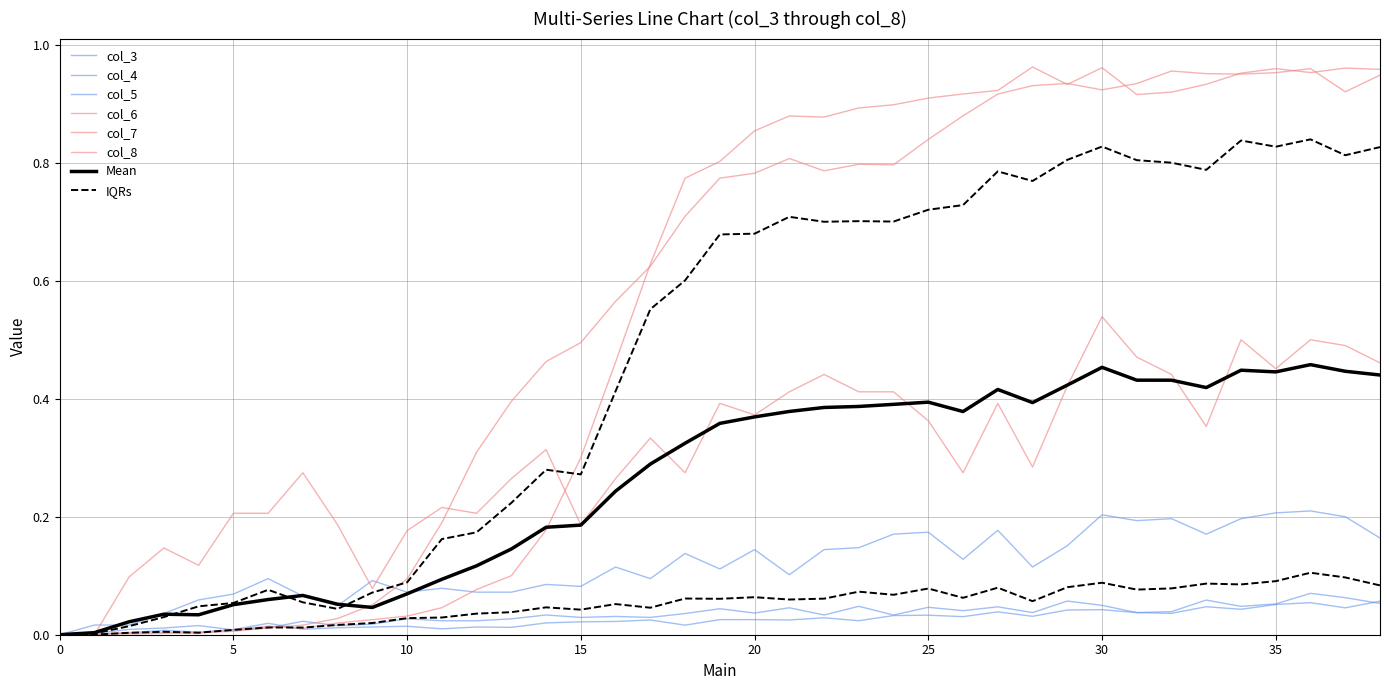

How many interior local peaks does the col_4 series have?

13